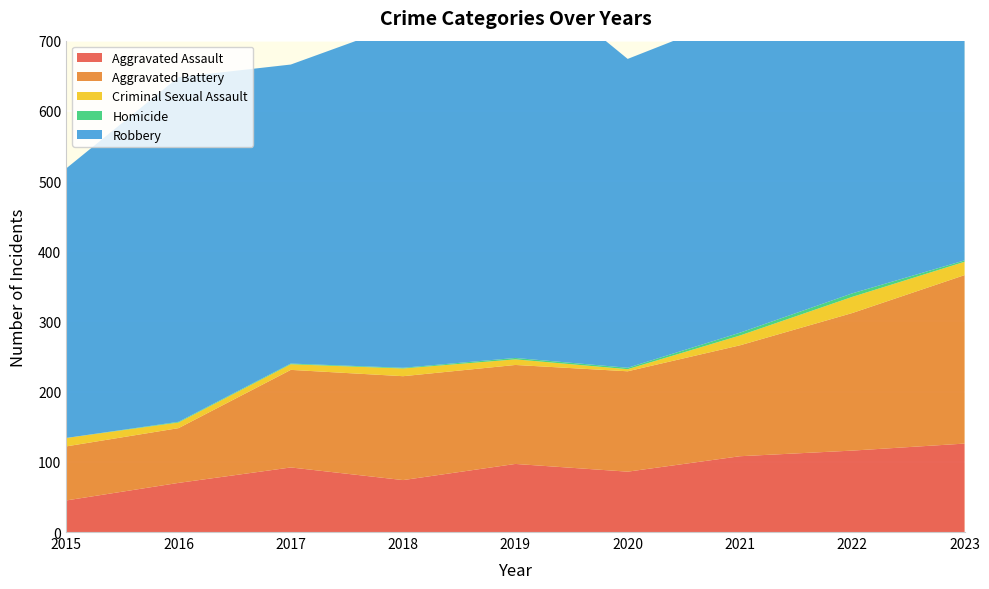

Reading right to left, extract all data points from this chart.

Aggravated Assault: 2023=126	2022=116	2021=108	2020=86	2019=97	2018=74	2017=92	2016=70	2015=45
Aggravated Battery: 2023=240	2022=196	2021=158	2020=143	2019=141	2018=148	2017=139	2016=78	2015=77
Criminal Sexual Assault: 2023=19	2022=23	2021=14	2020=3	2019=8	2018=11	2017=8	2016=8	2015=12
Homicide: 2023=2	2022=5	2021=4	2020=2	2019=2	2018=1	2017=1	2016=1	2015=0
Robbery: 2023=427	2022=509	2021=453	2020=440	2019=557	2018=490	2017=426	2016=491	2015=384